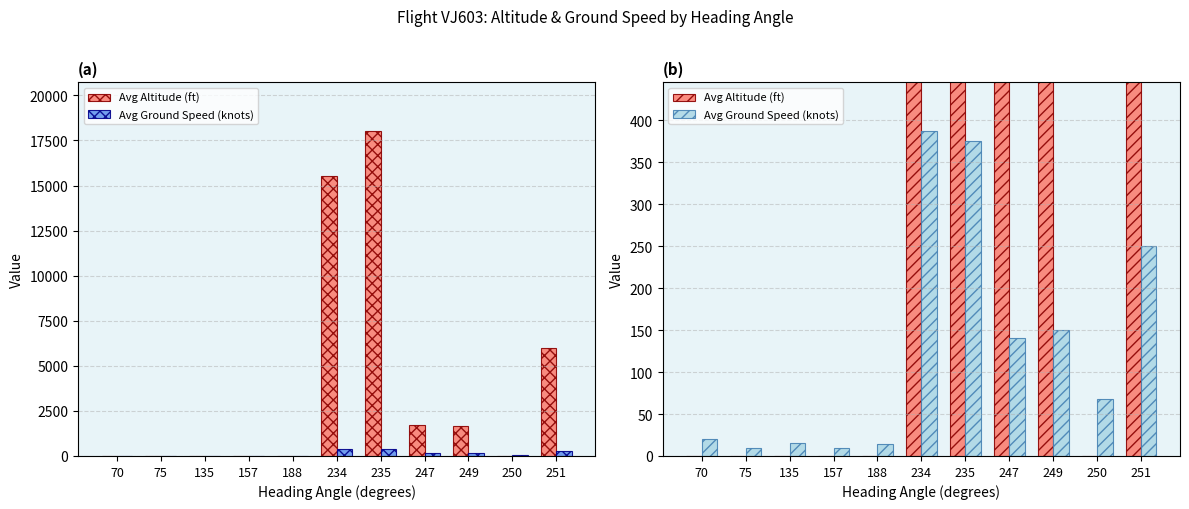

List the labels in order of Avg Ground Speed (knots) value, largest first.

234, 235, 251, 249, 247, 250, 70, 135, 188, 157, 75